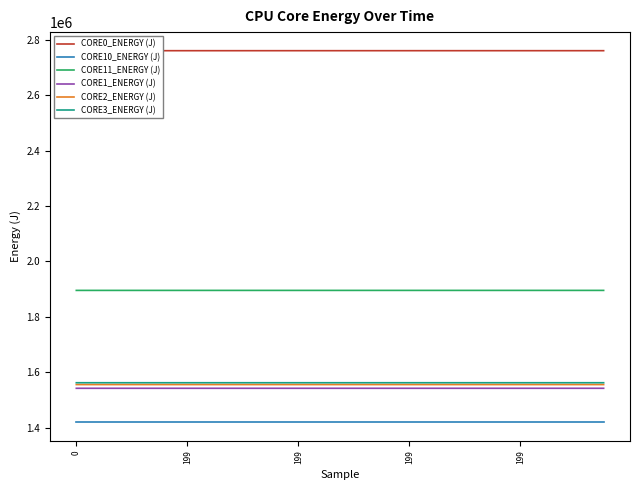

Which series has the widest spread of values?

CORE11_ENERGY (J)